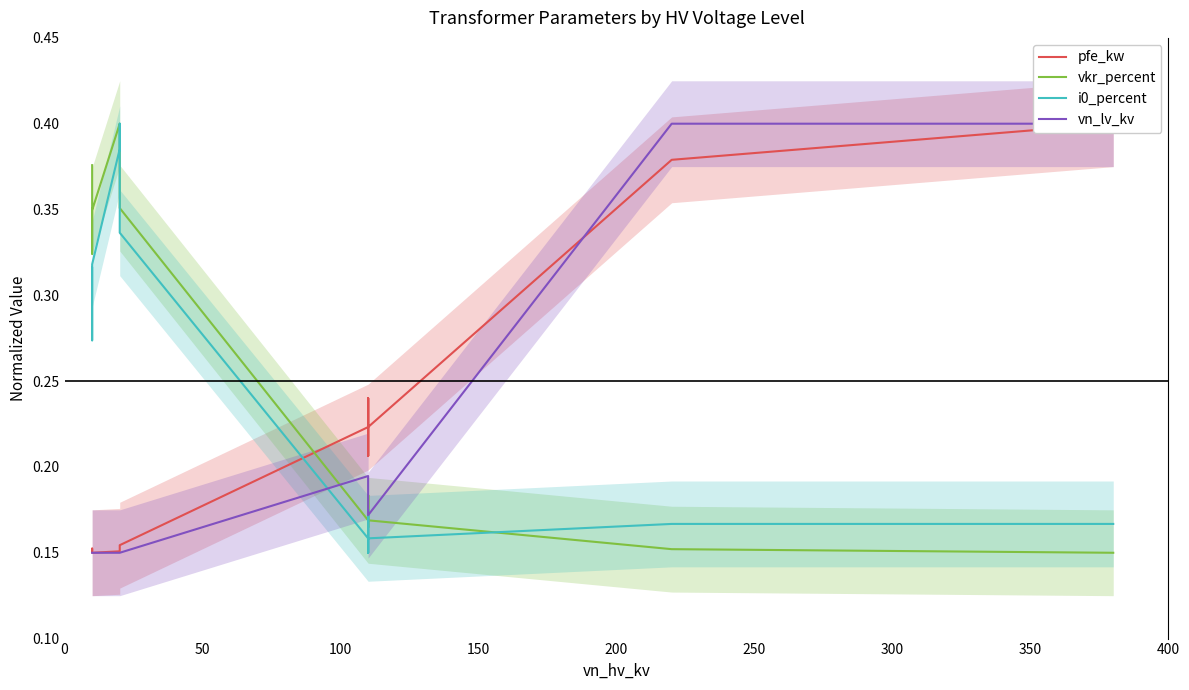

The i0_percent series shows 0.1 at 12. True or false?

False